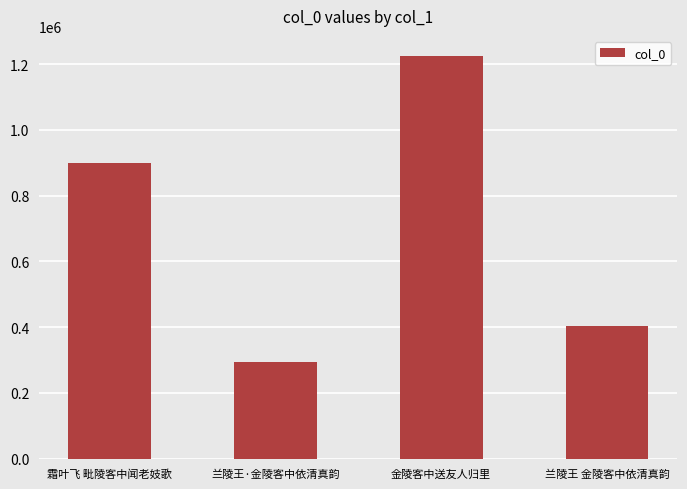

The chart shows a value of 293889 at 兰陵王·金陵客中依清真韵. True or false?

True